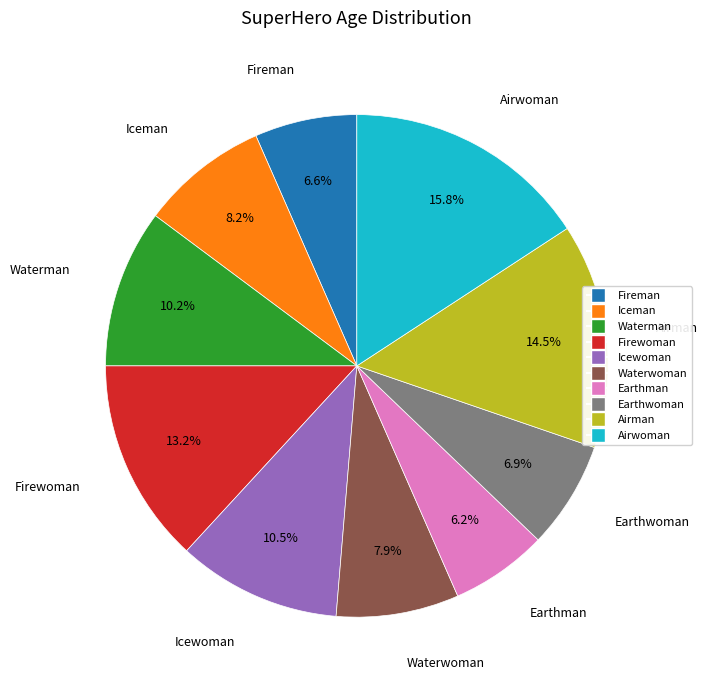

Which category has the biggest portion of the pie?

Airwoman